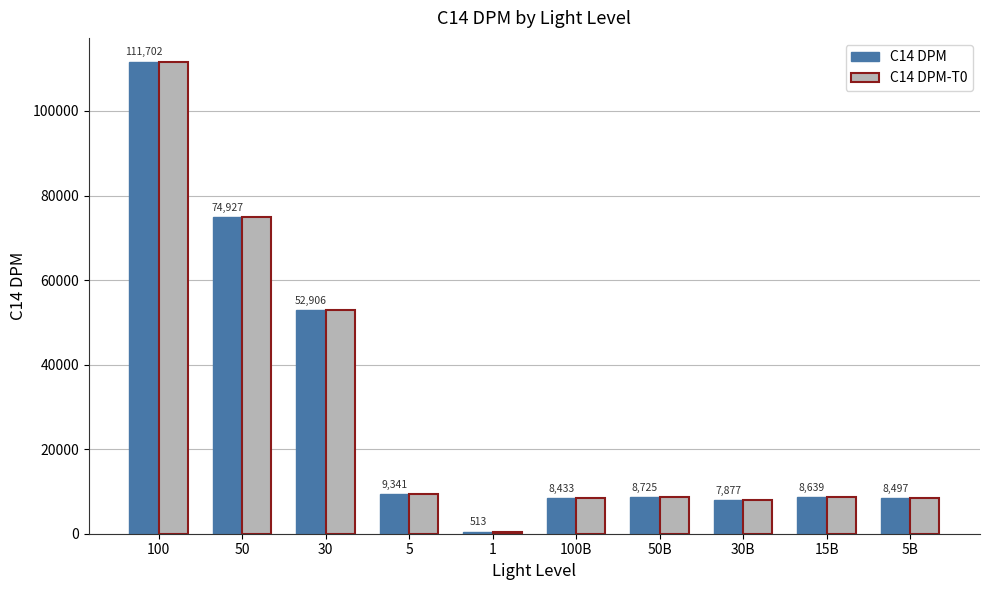

The value of C14 DPM-T0 at 30 is 84544. True or false?

False